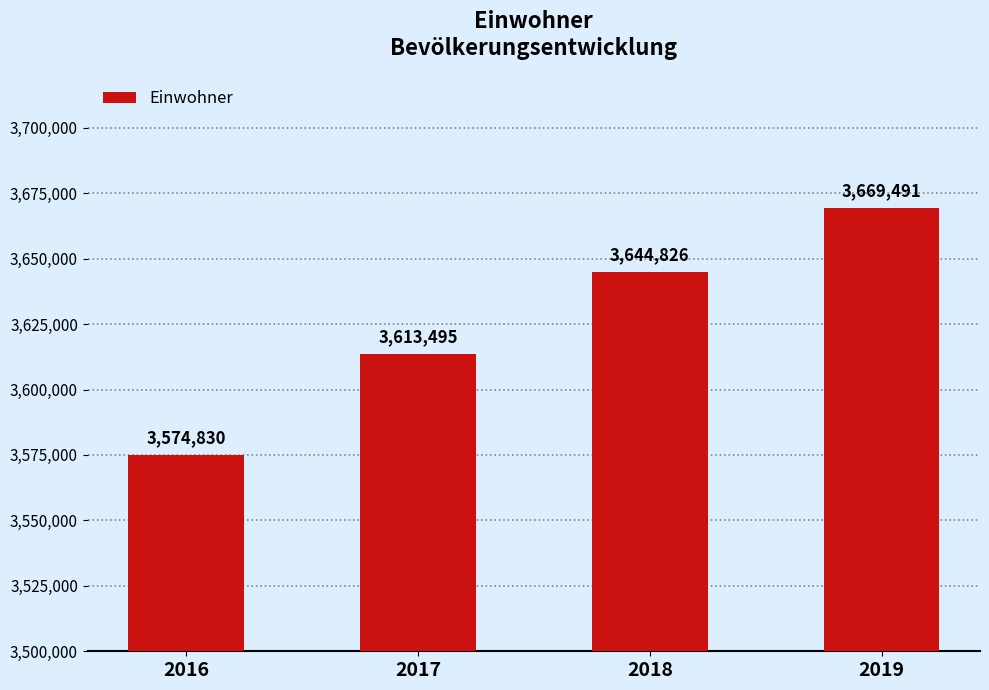

Reading left to right, list all the values displayed in this chart.

2016=3574830	2017=3613495	2018=3644826	2019=3669491